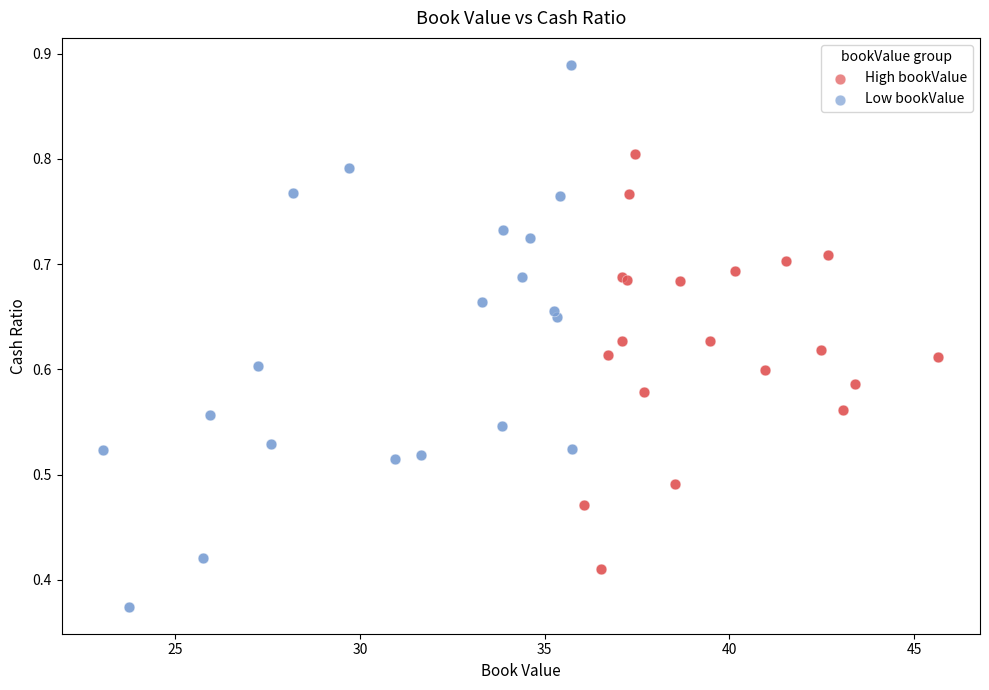

Which series contains the lowest Y value?

Low bookValue